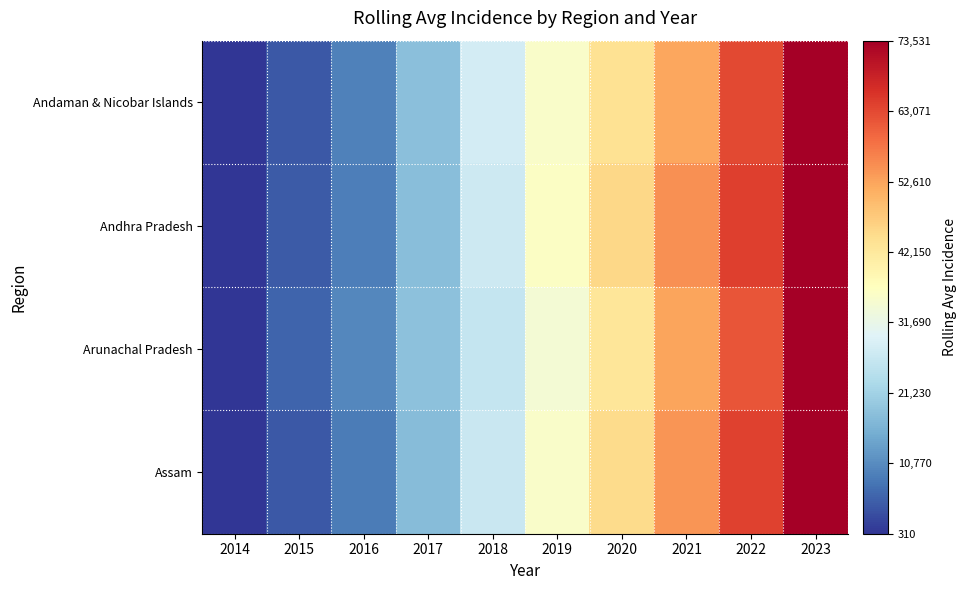

List the series in order of their overall mean, lowest first.

Arunachal Pradesh, Andaman & Nicobar Islands, Assam, Andhra Pradesh